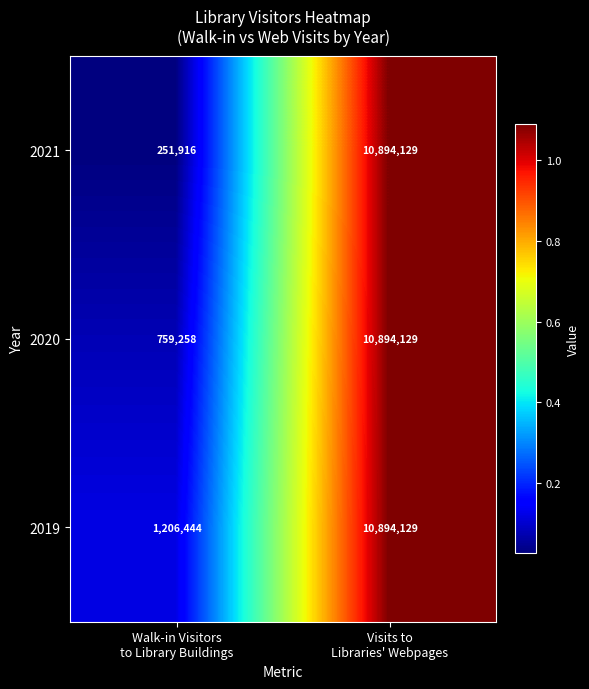

Which series has the widest spread of values?

2021